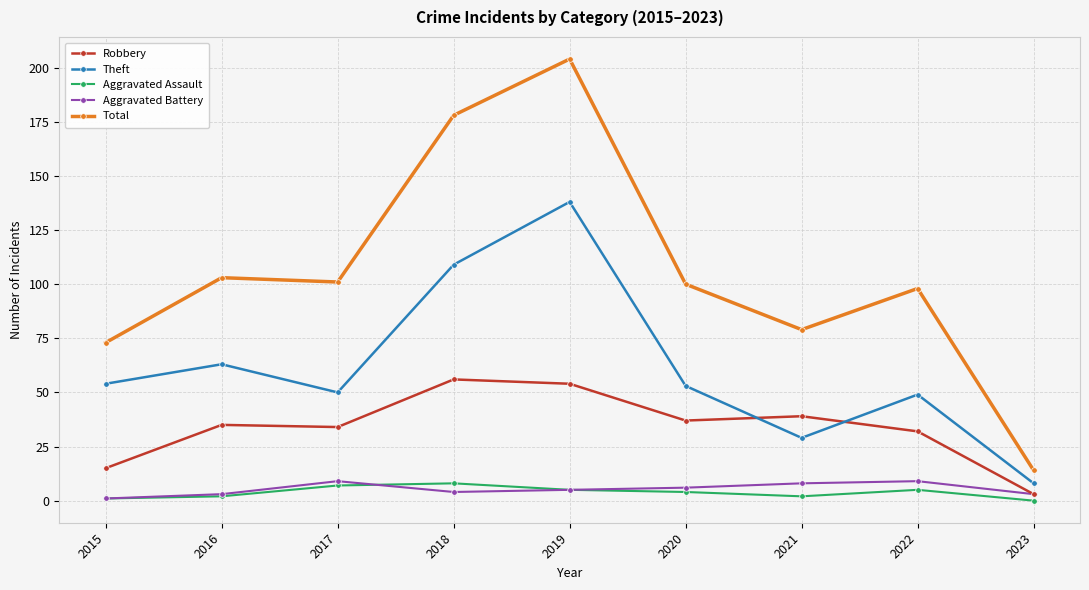

Which series has the largest total across all categories?

Total